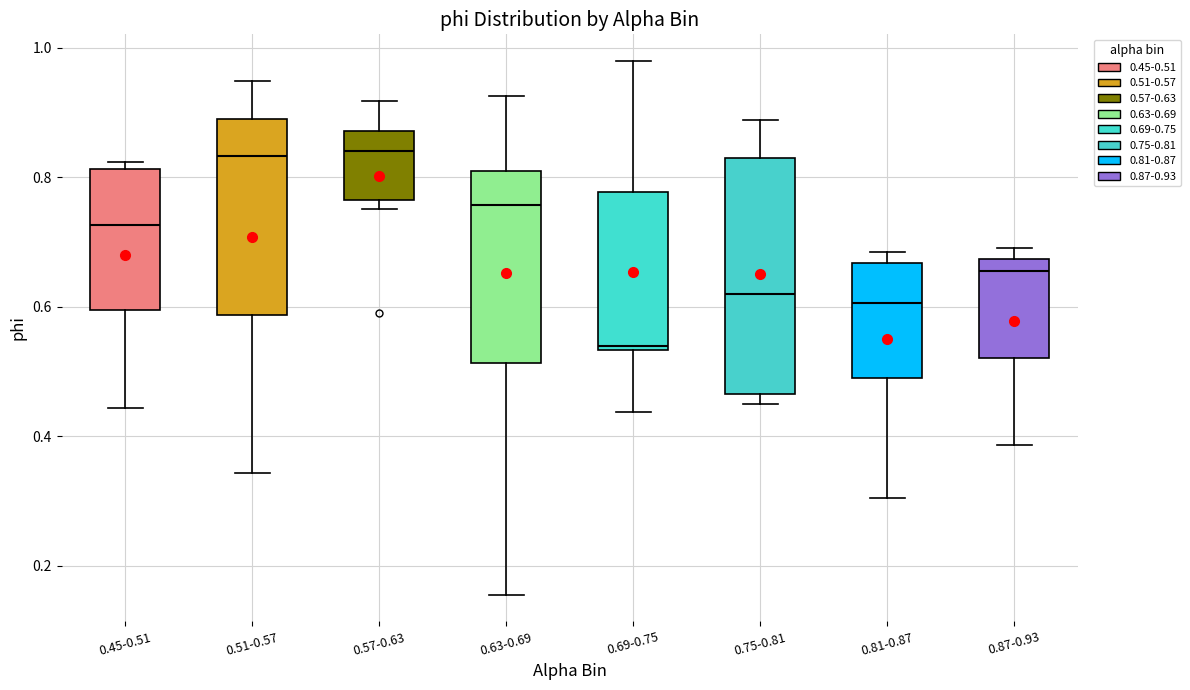

Reading left to right, read every box against the y-axis: the position of its median line, the range the box covers, and the ends of its whiskers. The values are not printed on the chart, so give them approximately, as read against the axis.

0.45-0.51: median 0.72, box 0.60 to 0.82, whiskers 0.44 to 0.82 (just above the box's upper edge)
0.51-0.57: median 0.84, box 0.58 to 0.90, whiskers 0.34 to 0.94
0.57-0.63: median 0.84, box 0.76 to 0.88, whiskers 0.76 (just below the box's lower edge) to 0.92
0.63-0.69: median 0.76, box 0.52 to 0.80, whiskers 0.16 to 0.92
0.69-0.75: median 0.54, box 0.54 to 0.78, whiskers 0.44 to 0.98
0.75-0.81: median 0.62, box 0.46 to 0.82, whiskers 0.46 (just below the box's lower edge) to 0.88
0.81-0.87: median 0.60, box 0.48 to 0.66, whiskers 0.30 to 0.68
0.87-0.93: median 0.66, box 0.52 to 0.68, whiskers 0.38 to 0.70